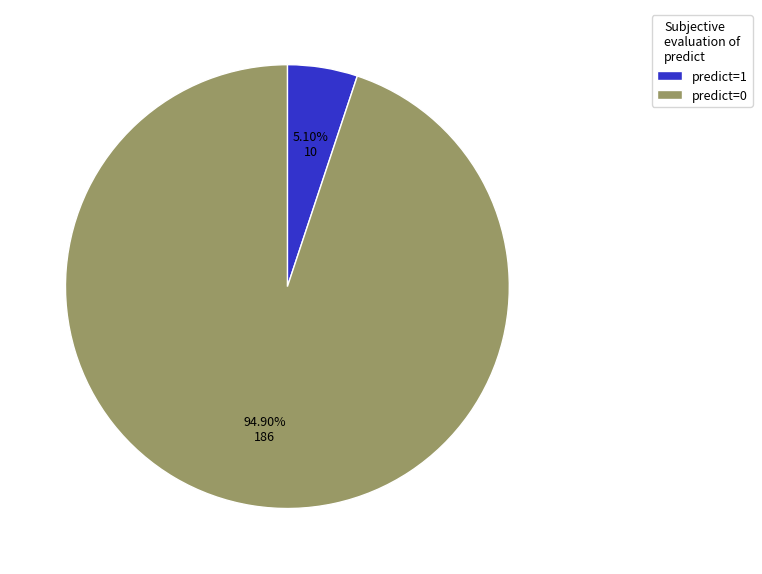

What is the majority slice?

predict=0